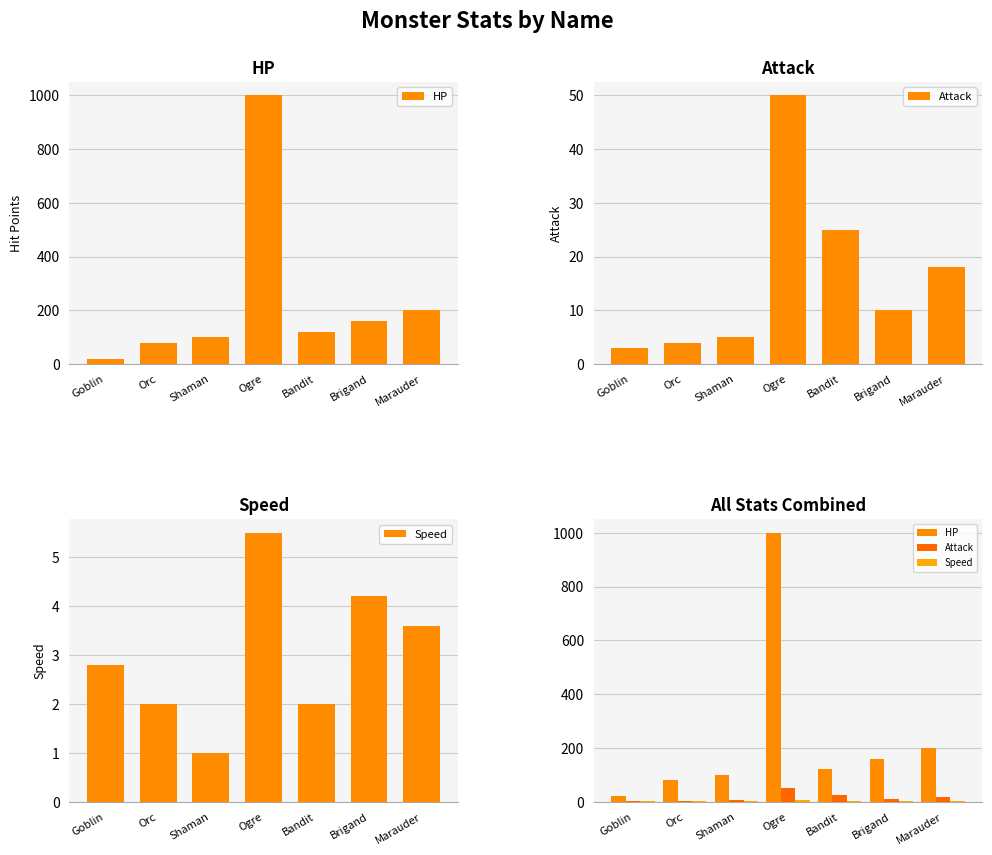

Read the Attack value at Shaman.

5.0